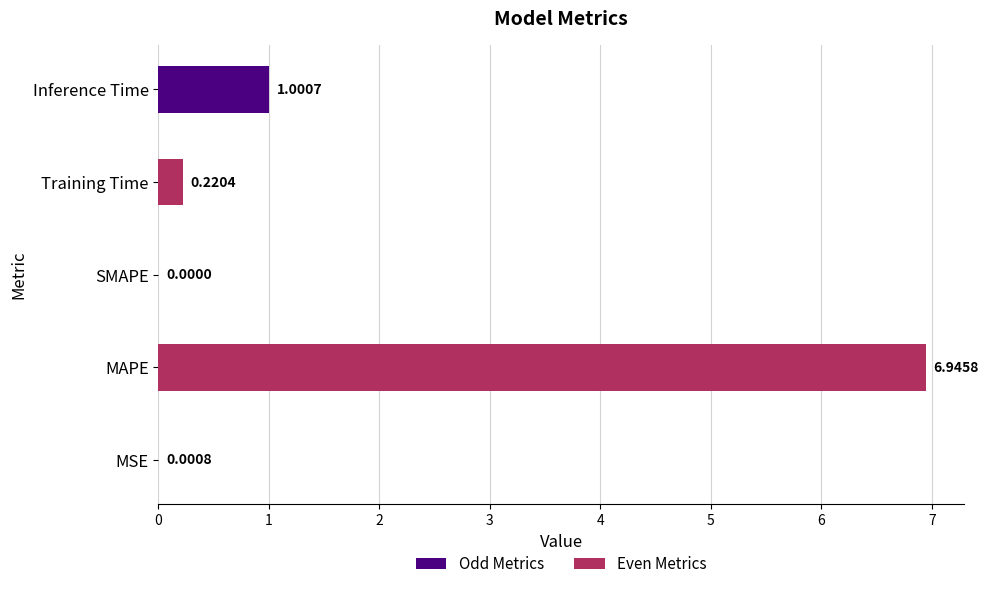

What is the sum of all values?

8.2